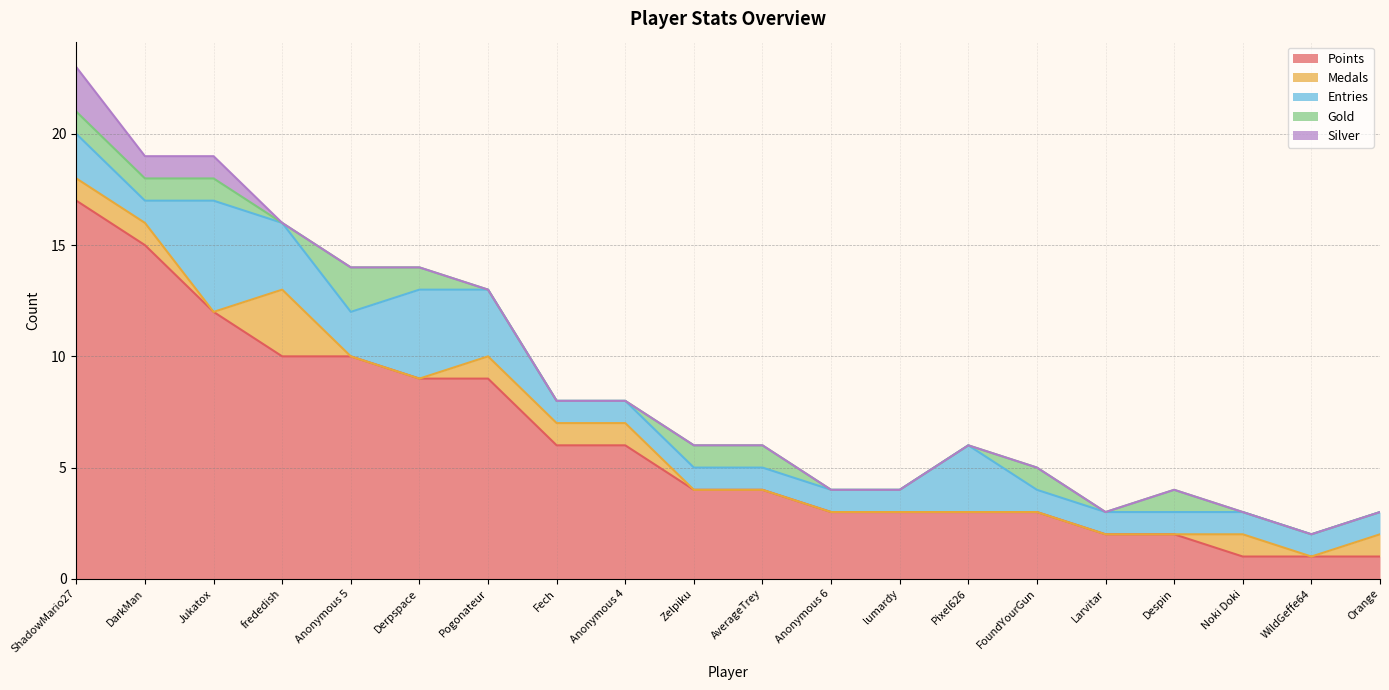

What is the maximum value for Medals?

3